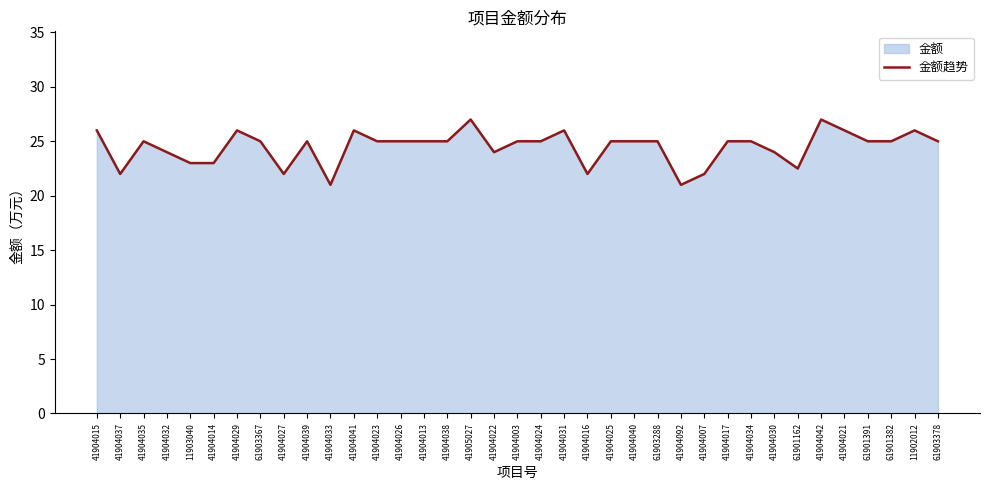

How many lines are shown in the chart?

1